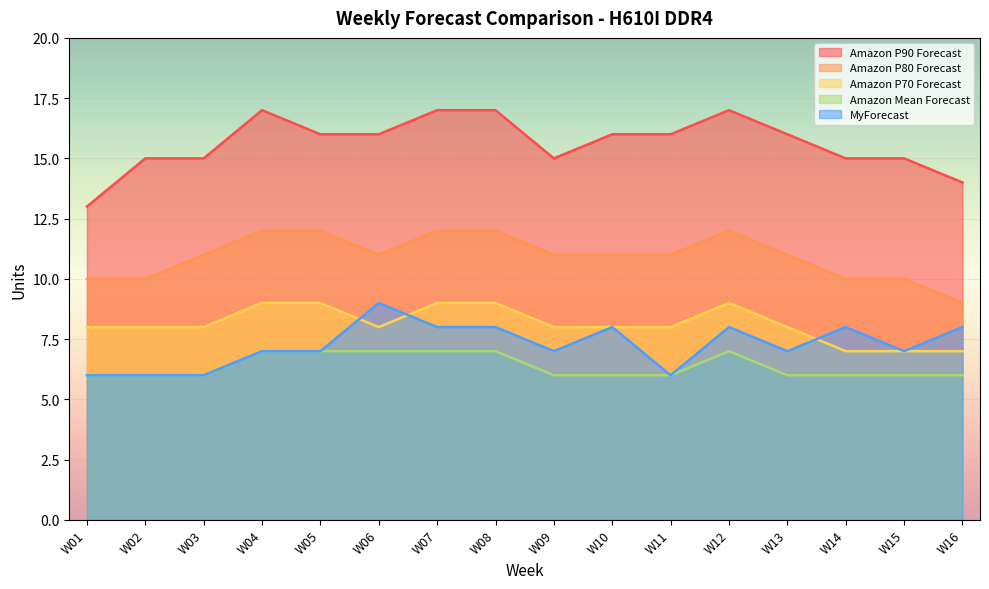

Reading left to right, extract all data points from this chart.

Amazon P90 Forecast: 13	15	15	17	16	16	17	17	15	16	16	17	16	15	15	14
Amazon P80 Forecast: 10	10	11	12	12	11	12	12	11	11	11	12	11	10	10	9
Amazon P70 Forecast: 8	8	8	9	9	8	9	9	8	8	8	9	8	7	7	7
Amazon Mean Forecast: 6	6	6	7	7	7	7	7	6	6	6	7	6	6	6	6
MyForecast: 6	6	6	7	7	9	8	8	7	8	6	8	7	8	7	8